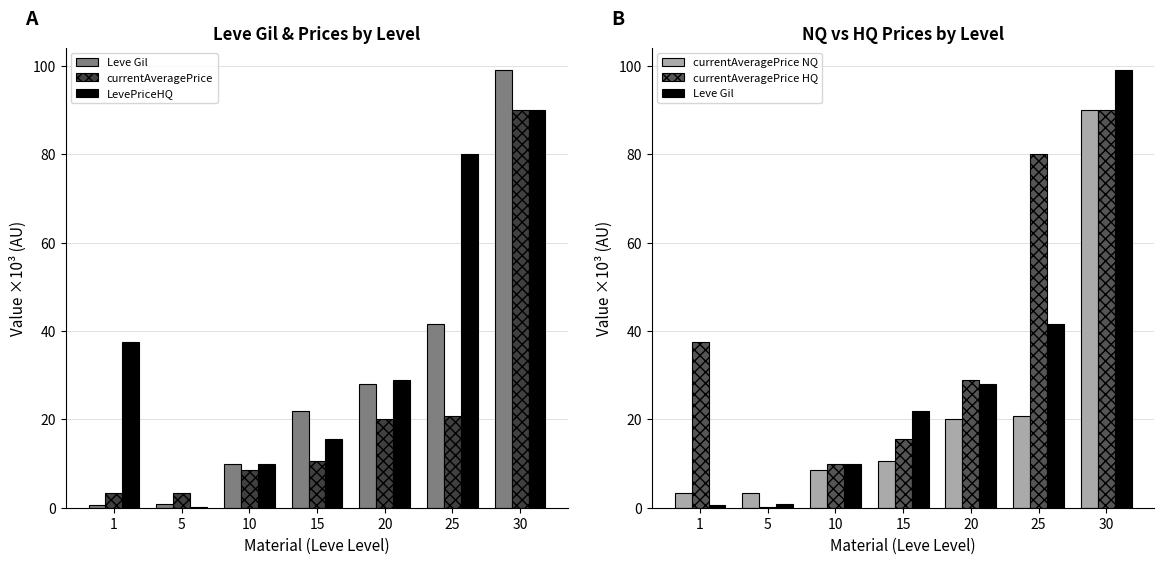

Is it true that currentAveragePrice NQ equals 20.9 at 25?

True